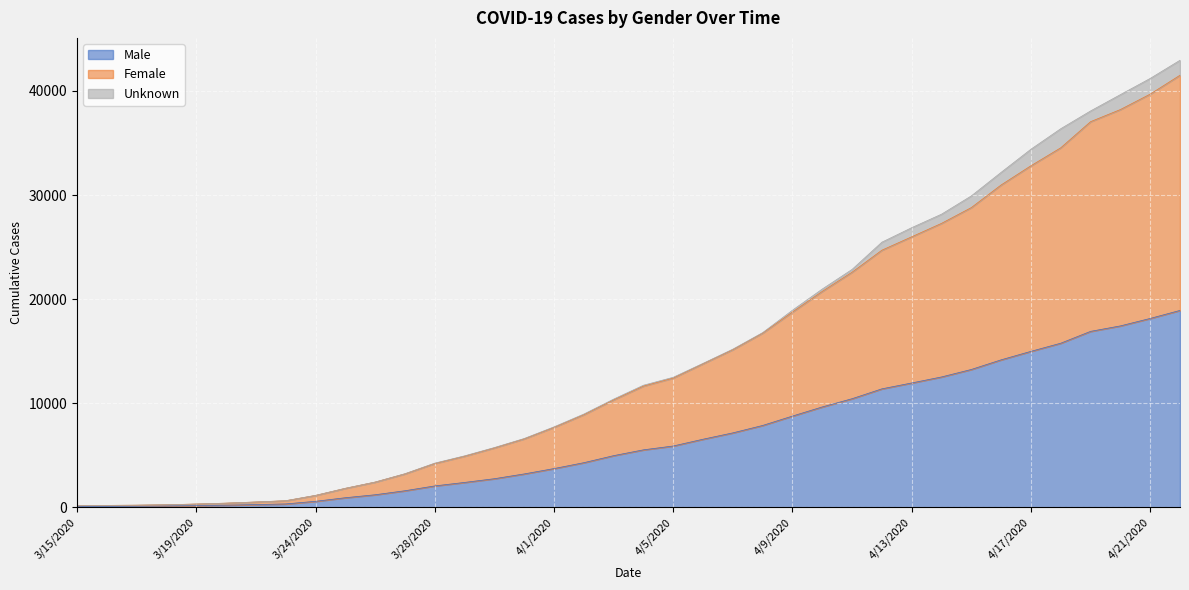

The value of Male at 4/1/2020 is 3733. True or false?

True